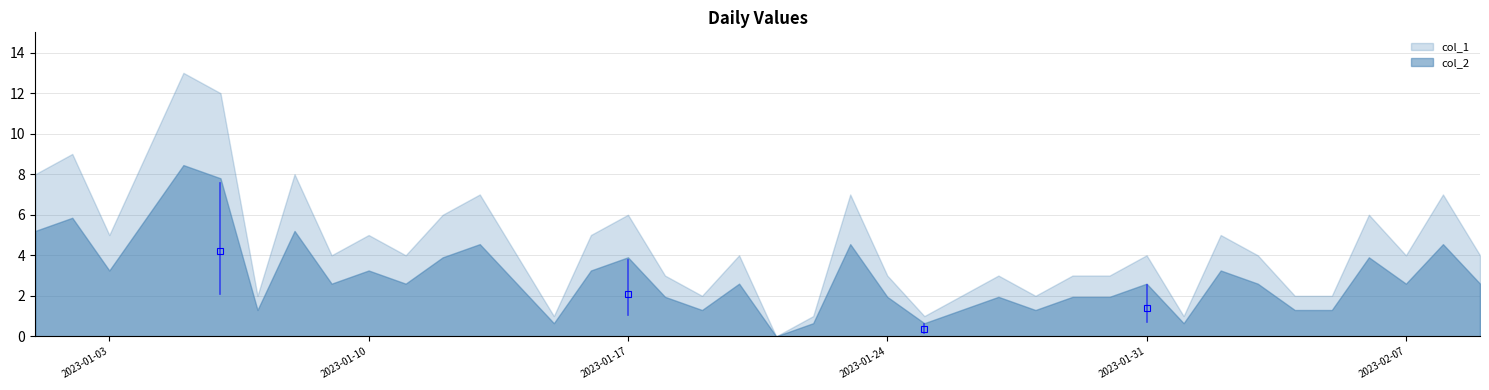

Rank the series at 2023-01-30 from lowest to highest value.

col_2, col_1